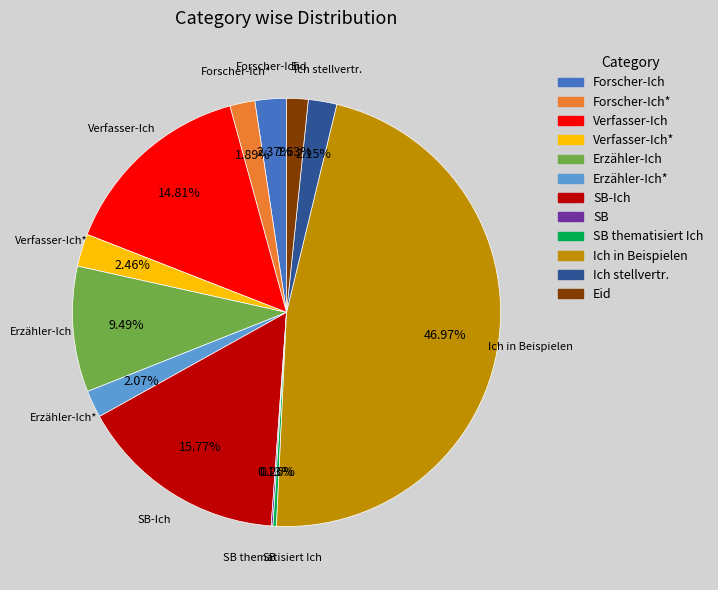

Is there a majority slice in this chart?

No